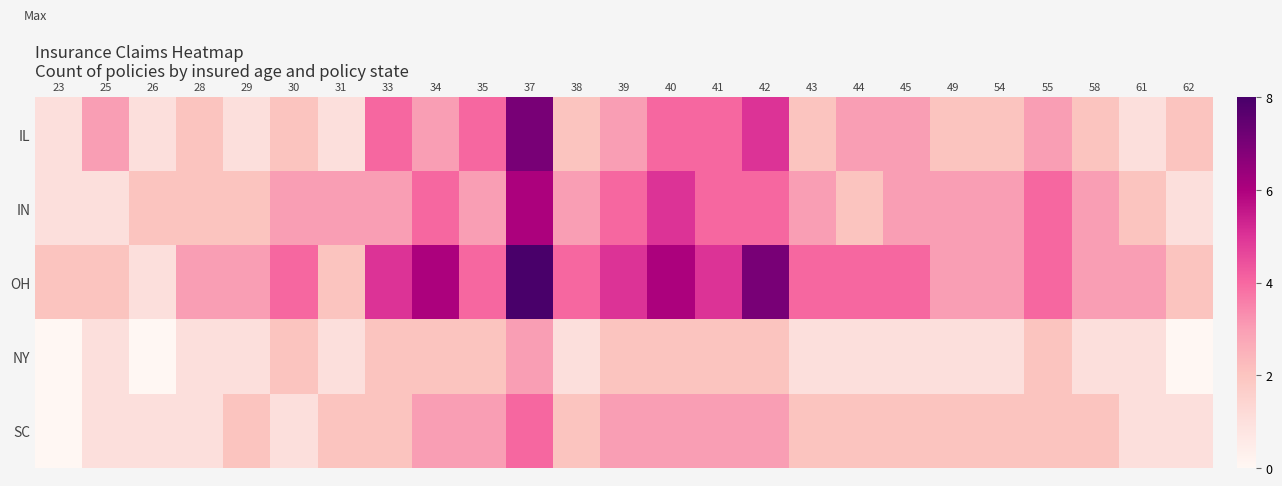

Which series changed the most between 28 and 30?

IN